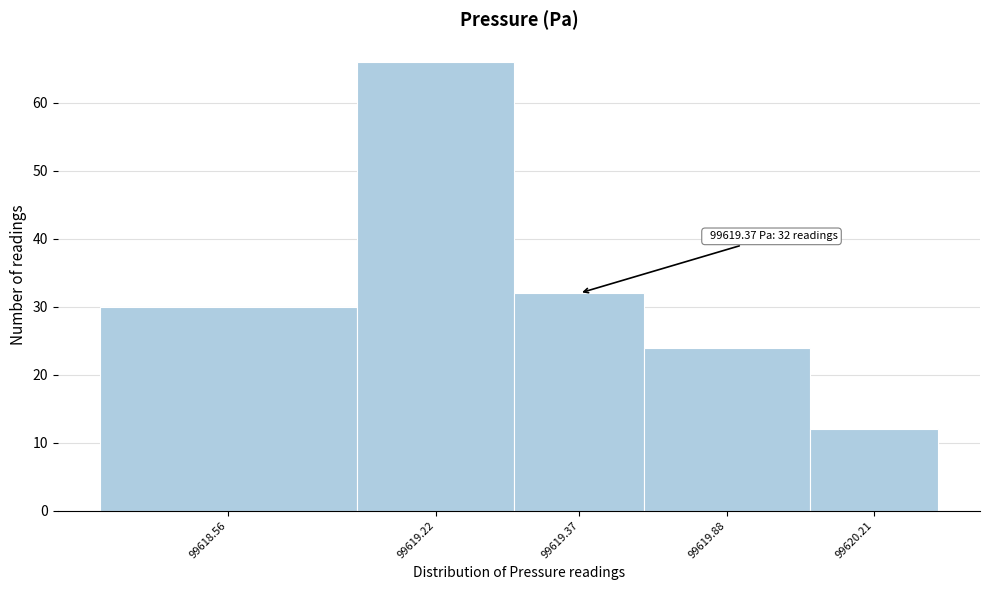

Reading left to right, extract all data points from this chart.

30	66	32	24	12